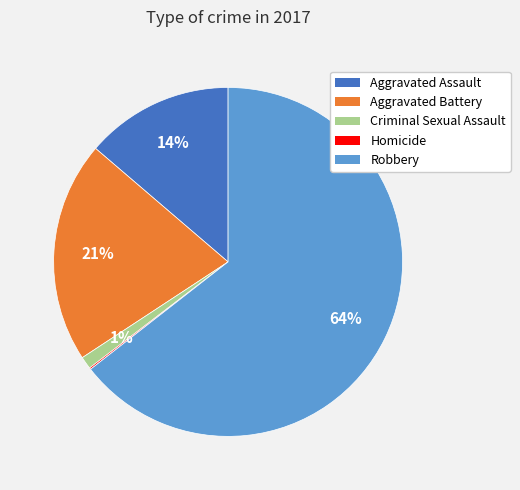

Is Robbery the majority of the pie?

Yes